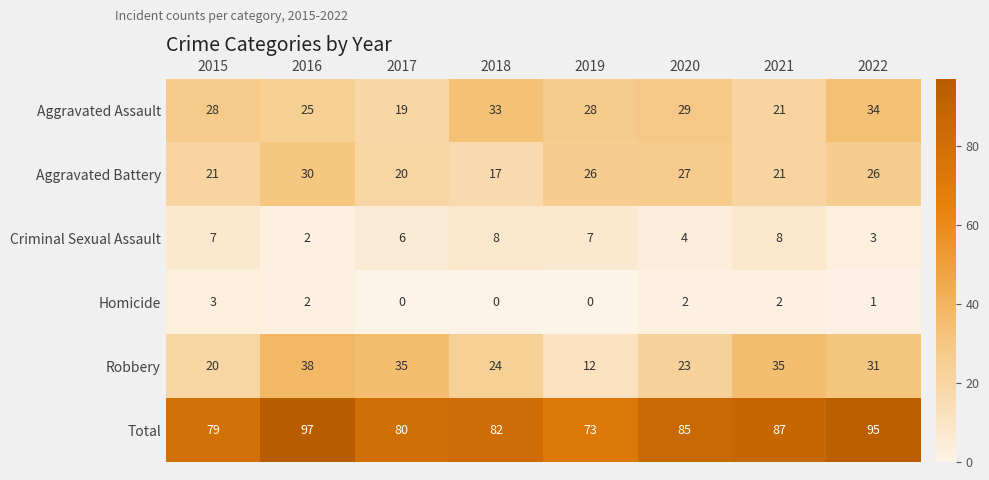

What is the difference between the highest and lowest values at 2020?

83